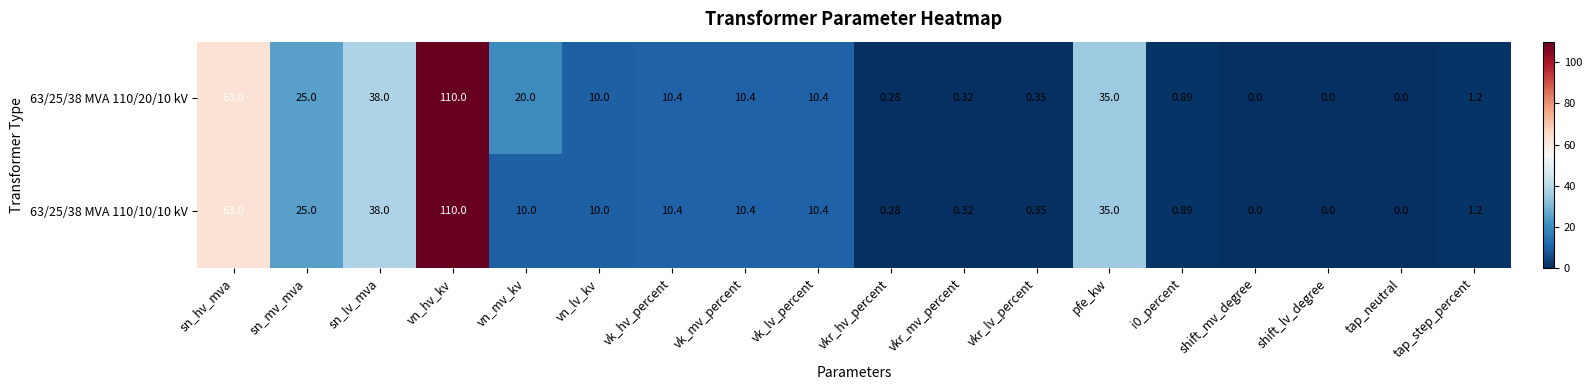

Where is 63/25/38 MVA 110/10/10 kV nearest to the value 55?

sn_hv_mva